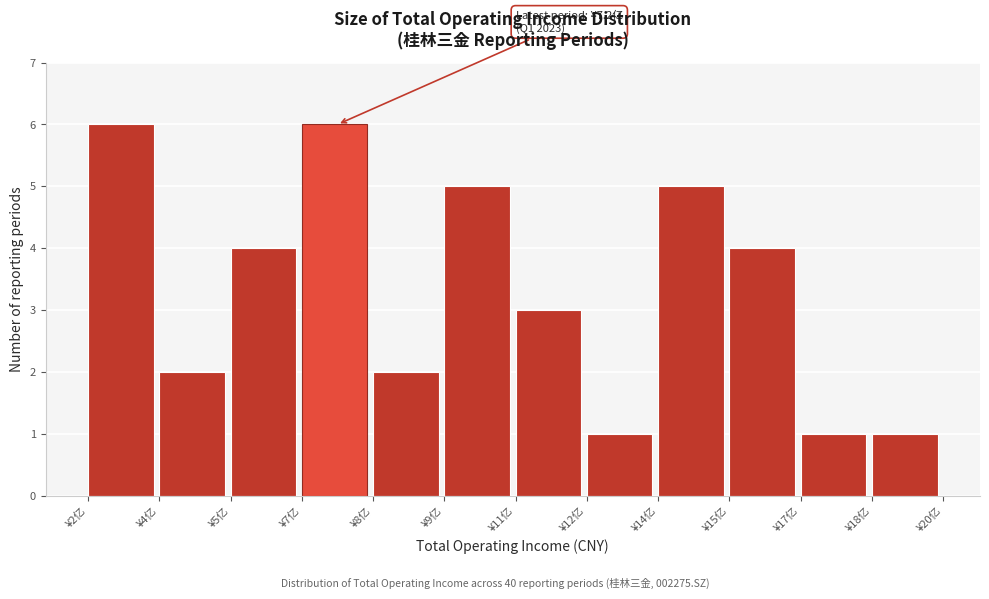

Reading left to right, list all the values displayed in this chart.

6	2	4	6	2	5	3	1	5	4	1	1